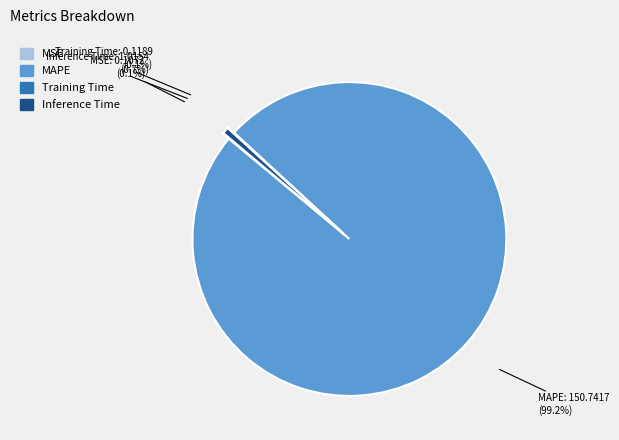

What is the largest slice in the pie chart?

MAPE